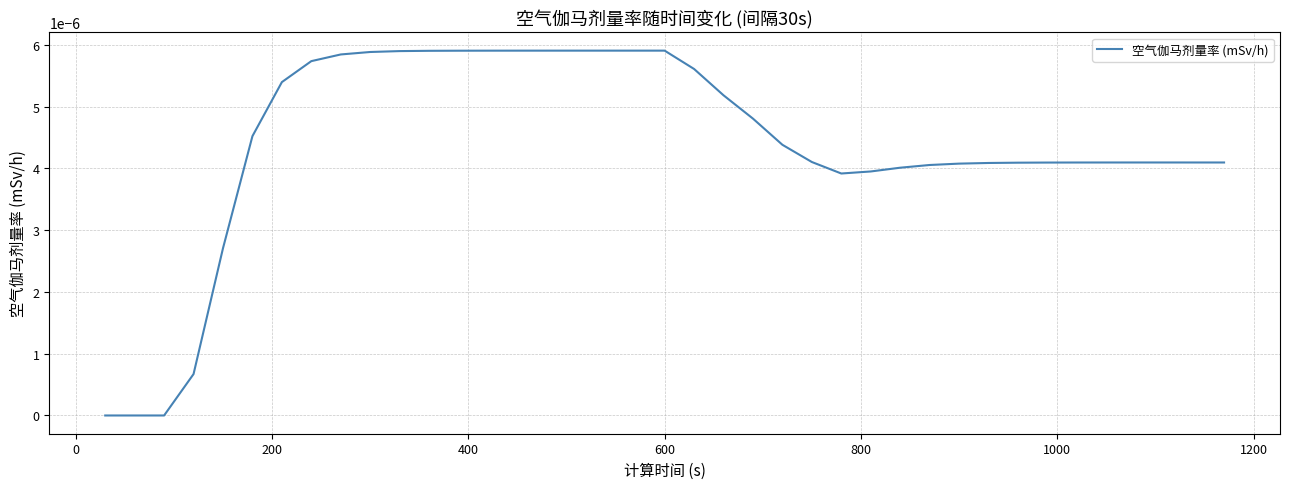

Does the chart display data point markers on the line(s)?

No